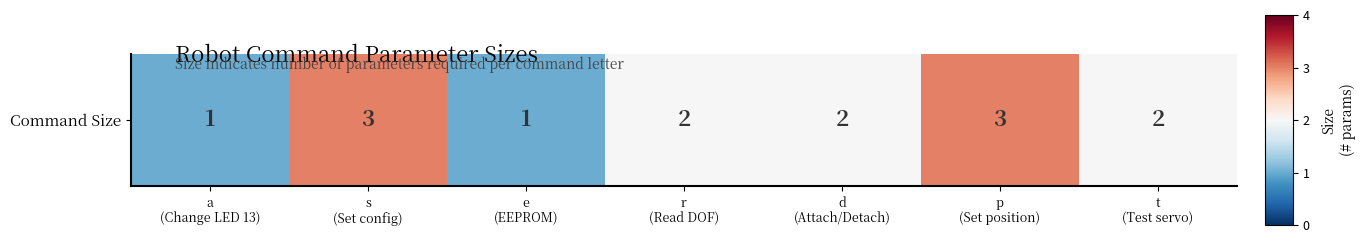

At which category does the chart reach its peak across all series?

s
(Set config)